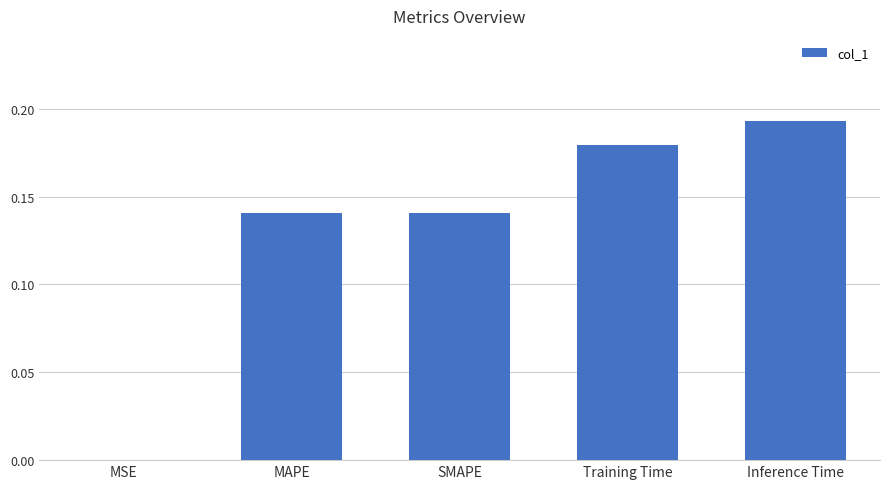

What is the sum of all values?

0.7